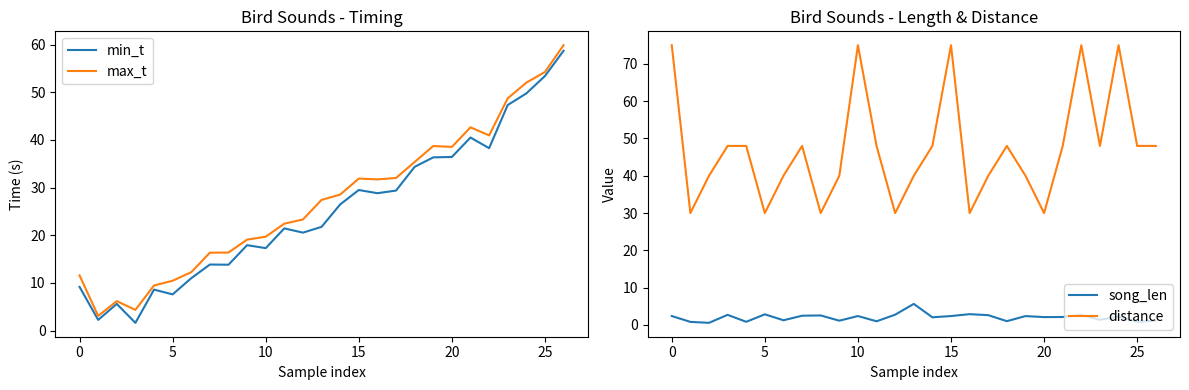

At which label does distance first exceed 48?

0